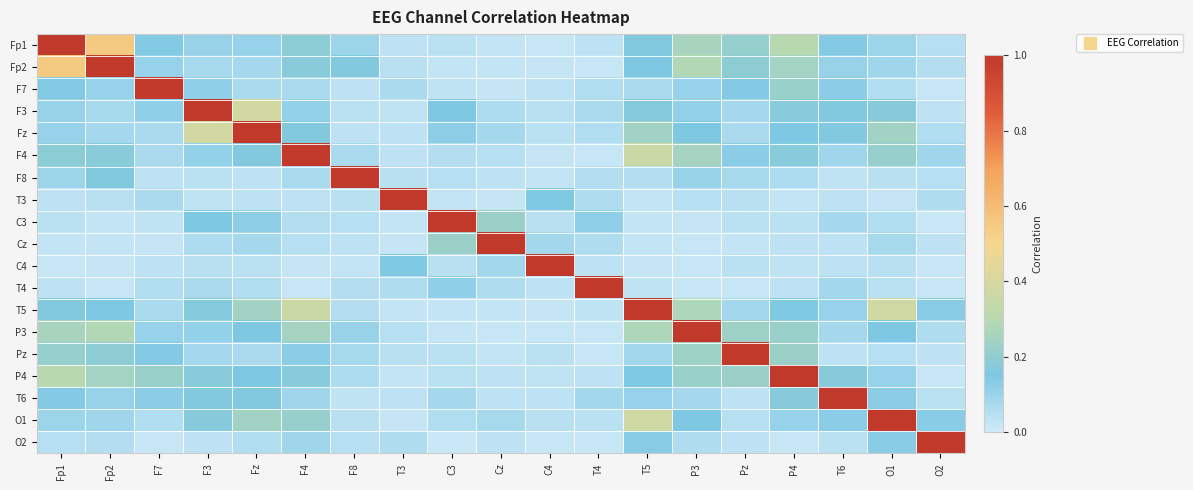

Rank the series by their maximum value, from highest to lowest.

Fp1, Fp2, F7, F3, Fz, F4, F8, T3, C3, Cz, C4, T4, T5, P3, Pz, P4, T6, O1, O2